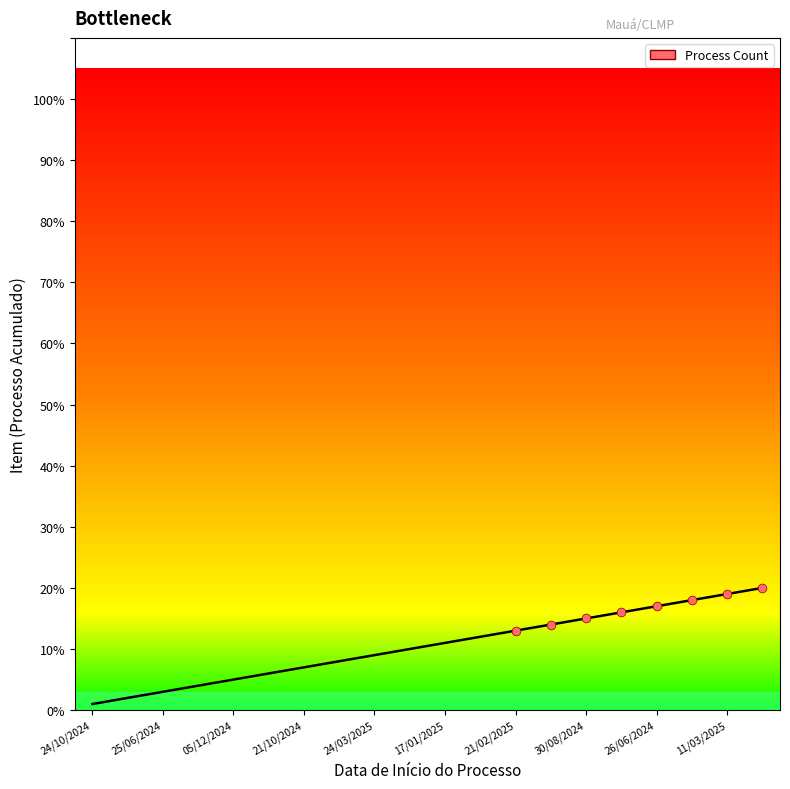

What is the difference between the maximum and minimum values?

19